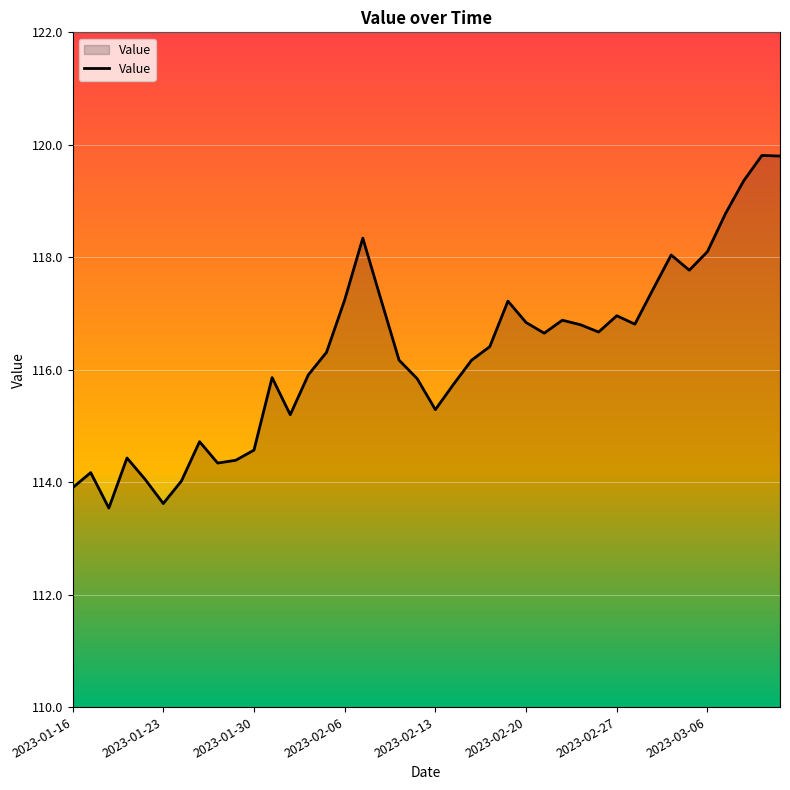

What is the difference between the maximum and minimum values?

6.3